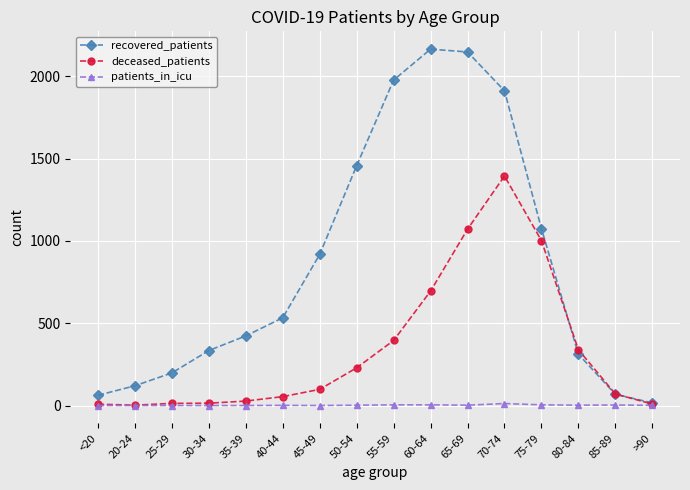

What is the spread (max minus min) of values at 20-24?

120